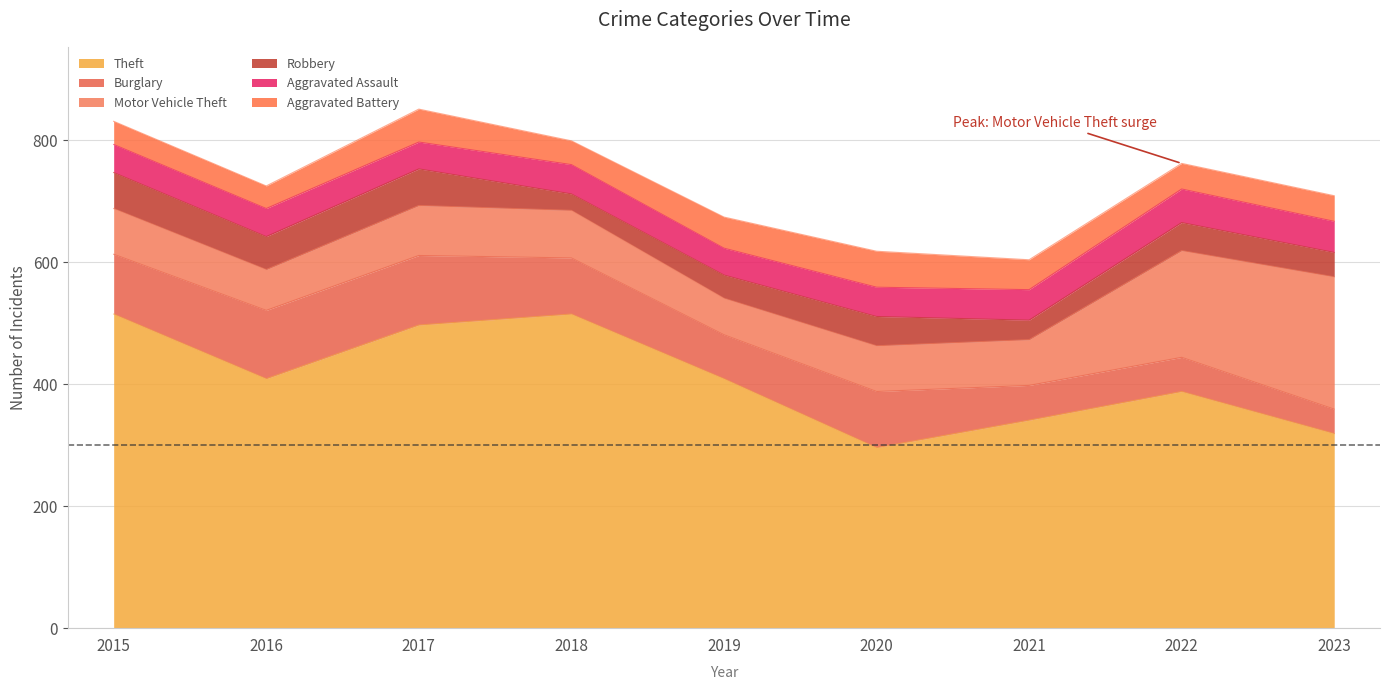

True or false: Motor Vehicle Theft and Aggravated Battery intersect in this chart.

False